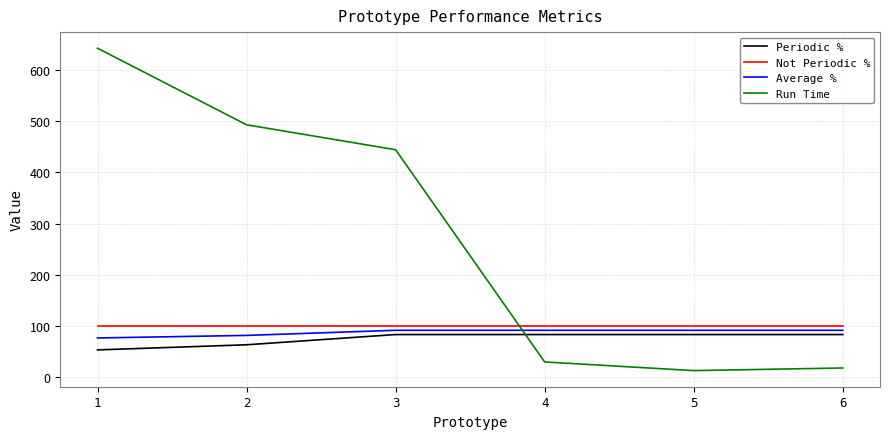

What is the sum of all Run Time values?

1641.2